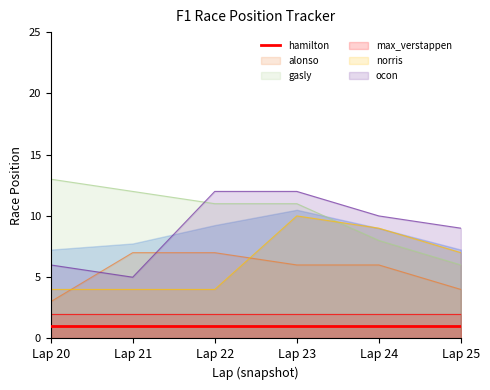

What is the approximate value of gasly at Lap 24?

8